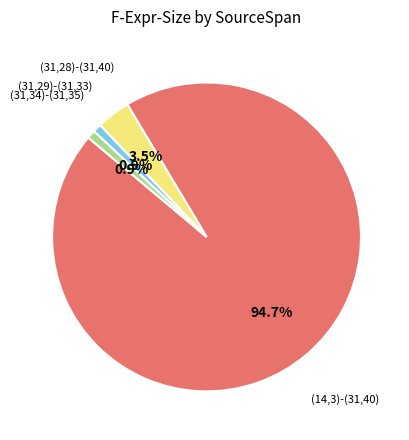

Count the number of slices in the pie.

4